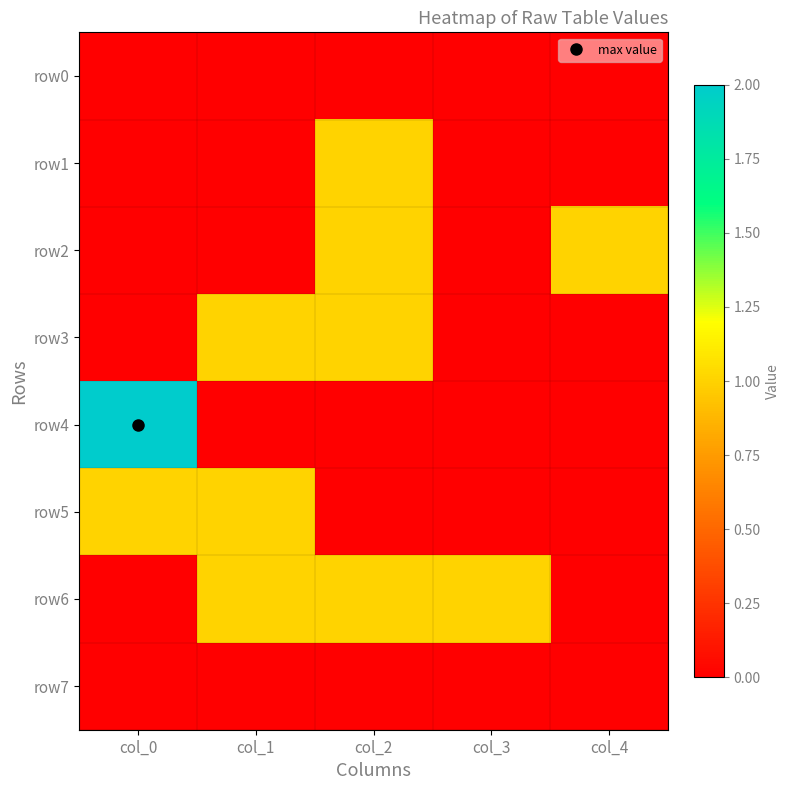

Which category has the highest value across all series?

col_0